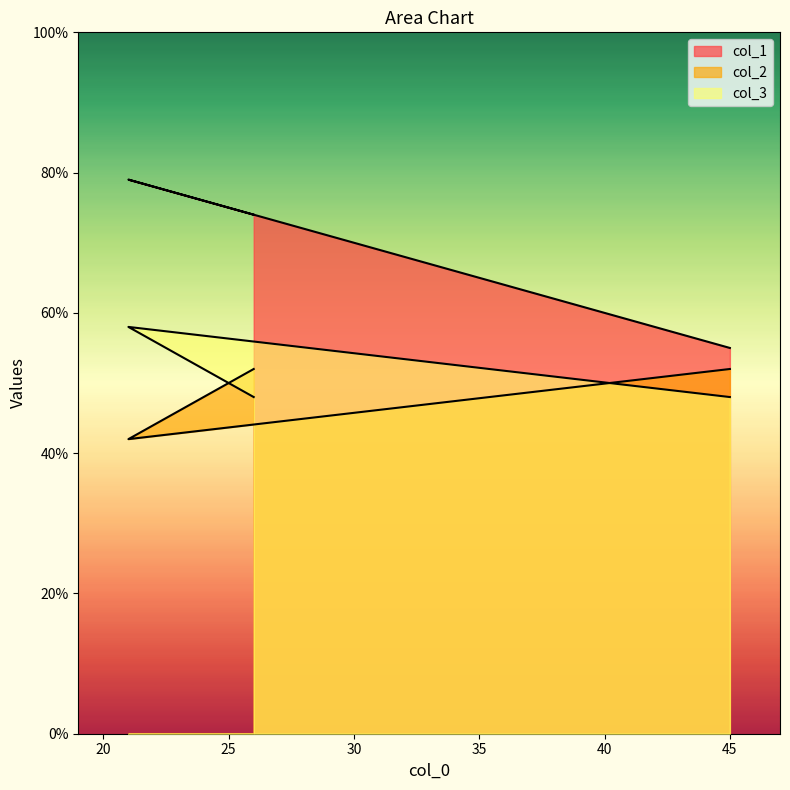

What is the spread (max minus min) of values at 45?

7